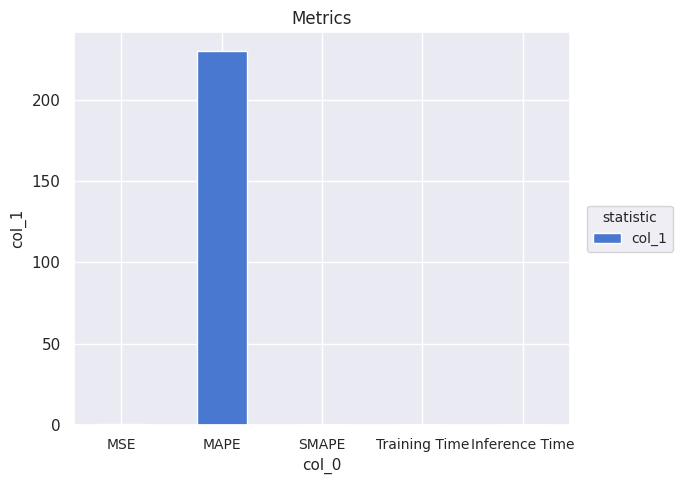

True or false: the data shows 229.8 at MAPE.

True